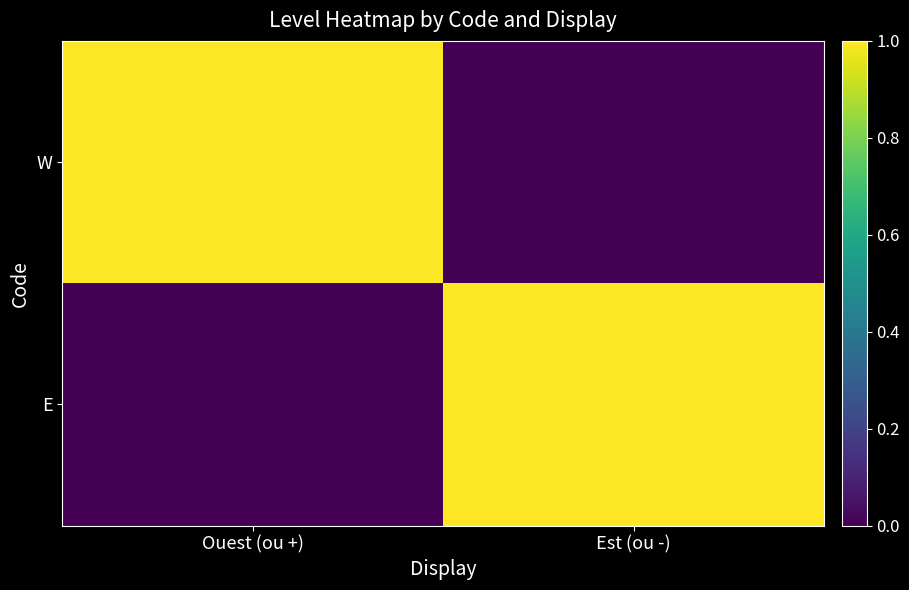

Which has a higher value, Est (ou -) or Ouest (ou +)?

Ouest (ou +)